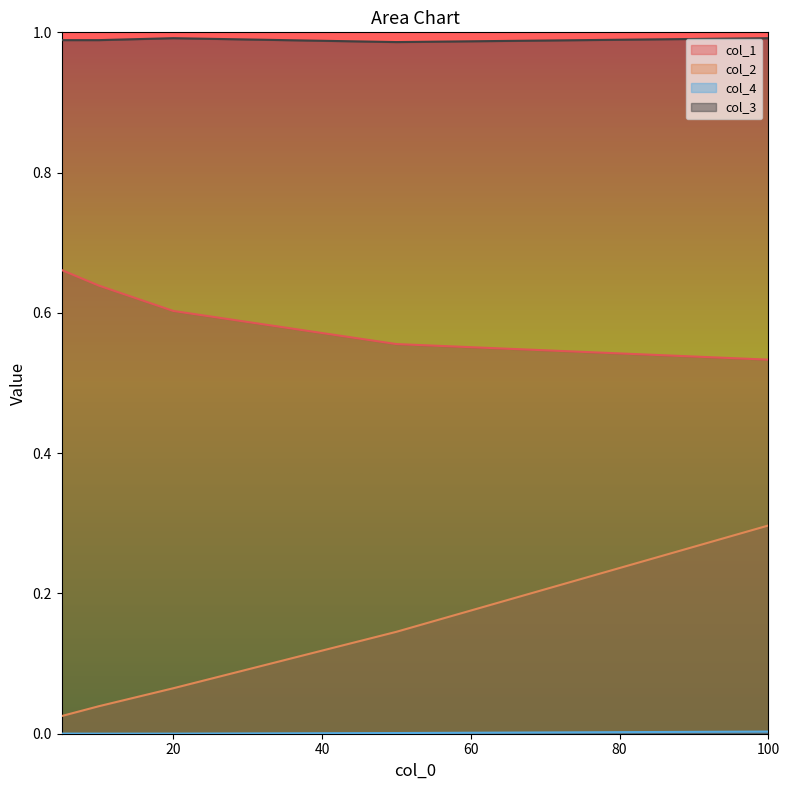

Reading left to right, transcribe all the data shown in this chart.

col_1: 5=0.7	10=0.6	20=0.6	50=0.6	100=0.5
col_2: 5=0.0	10=0.0	20=0.1	50=0.1	100=0.3
col_4: 5=0.0	10=0.0	20=0.0	50=0.0	100=0.0
col_3: 5=1.0	10=1.0	20=1.0	50=1.0	100=1.0